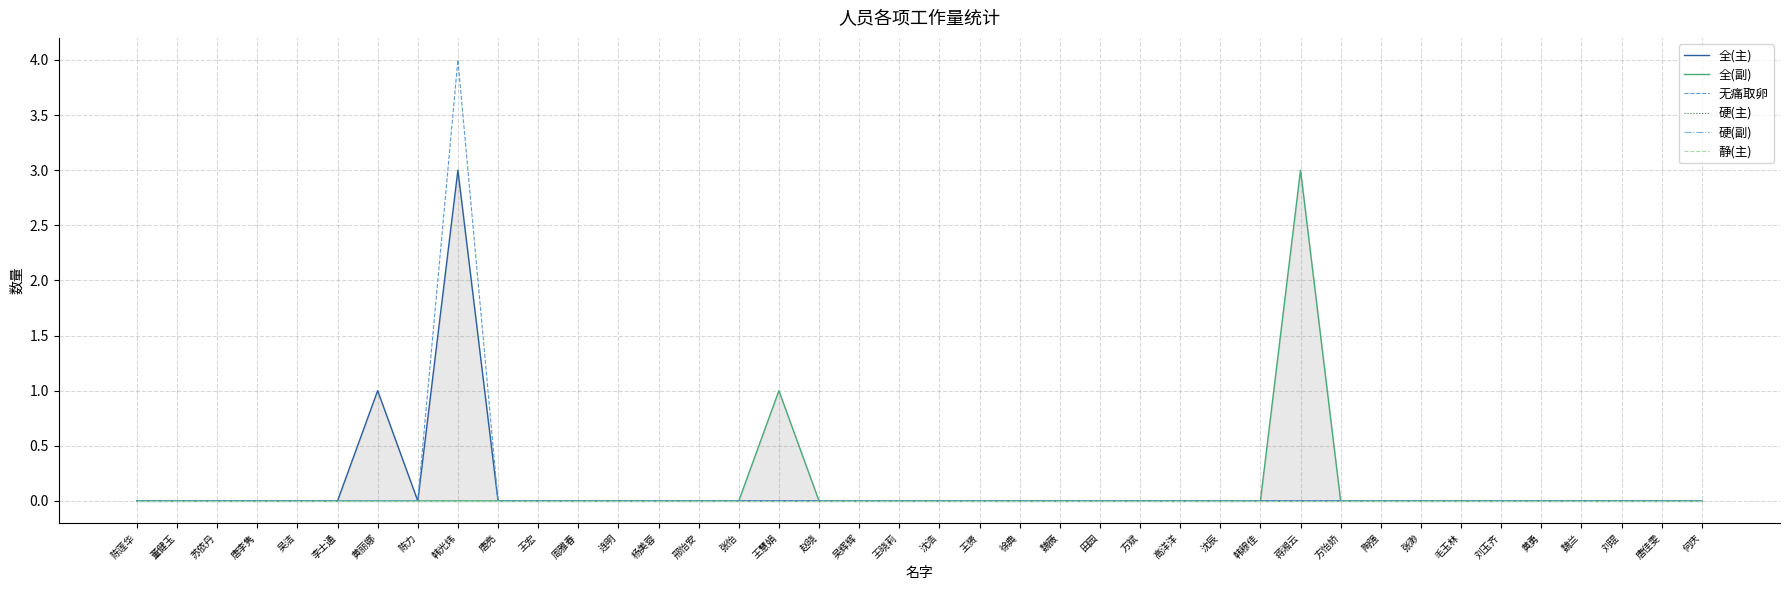

At which label is 全(主) closest to 1?

黄丽娜